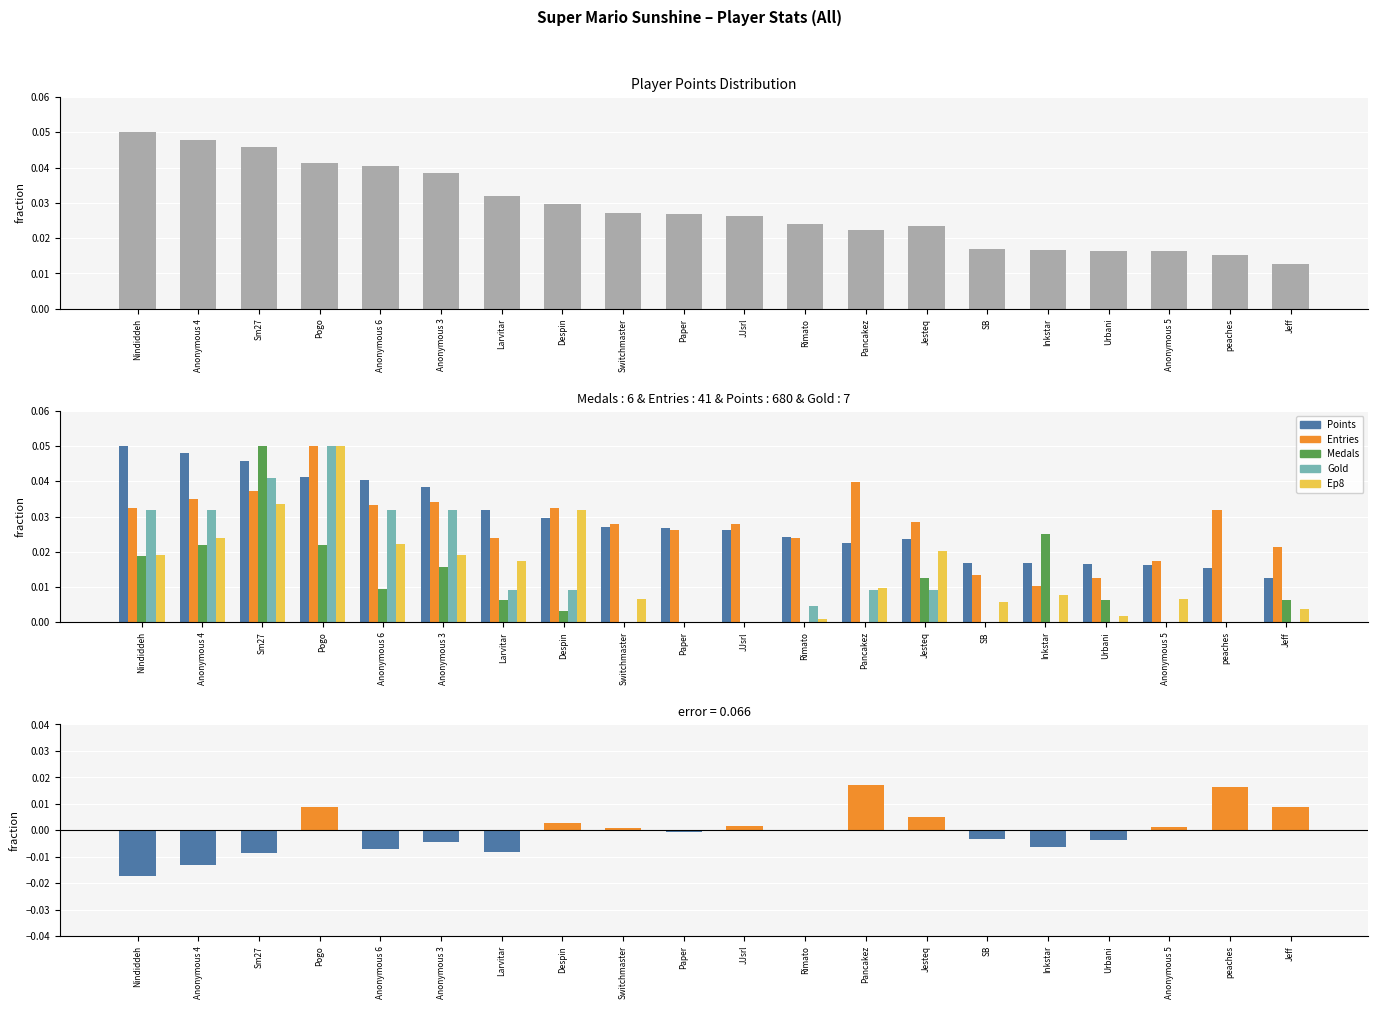

The Medals series shows 0.0 at Anonymous 6. True or false?

True